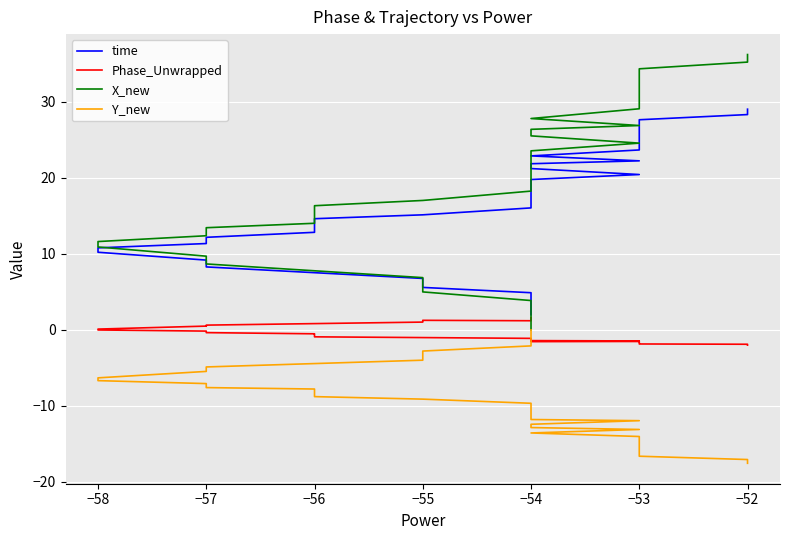

How many data points does each series have?

40